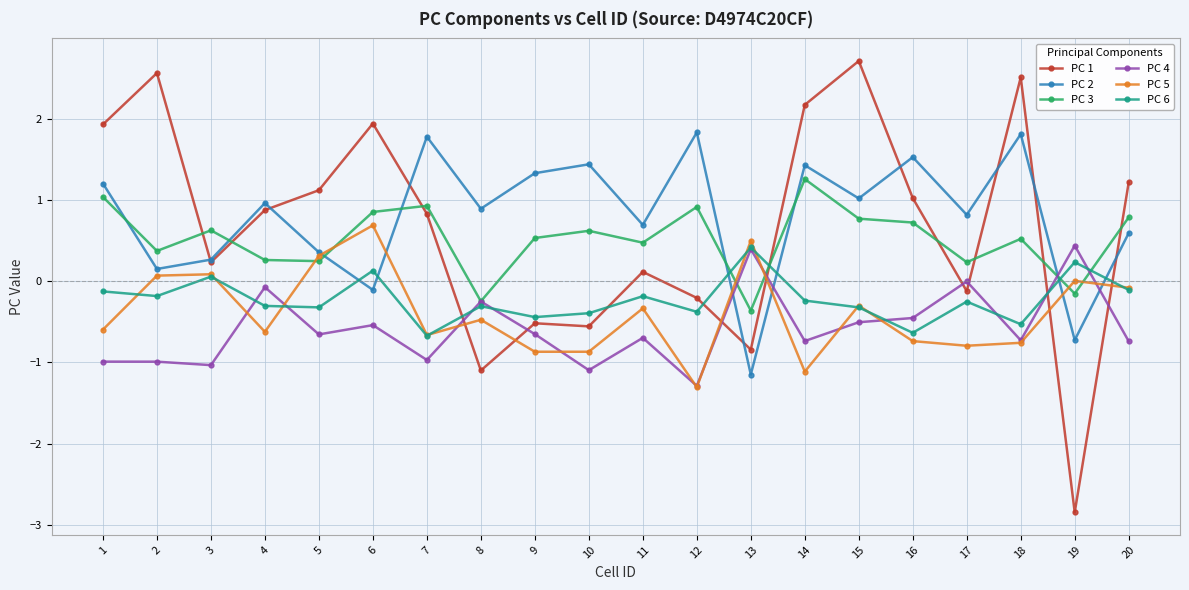

The value of PC 3 at 3 is 0.6. True or false?

True